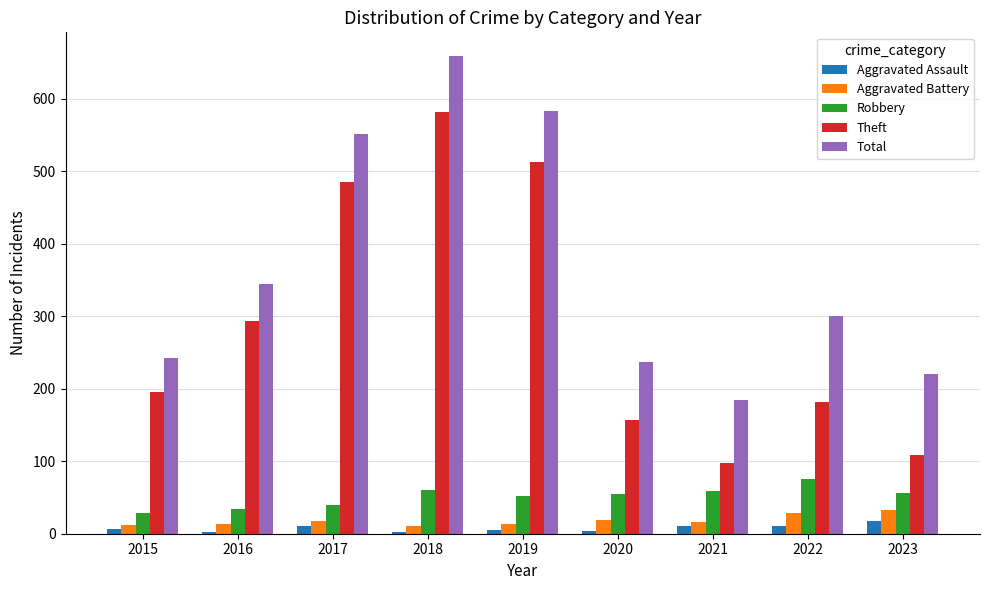

At how many categories does at least one series exceed 137?

9